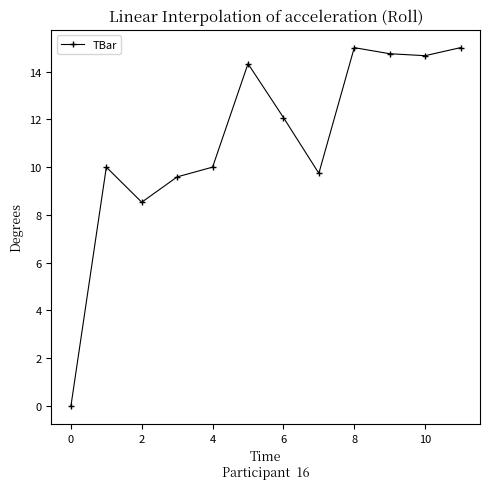

What is the greatest value displayed?

15.0